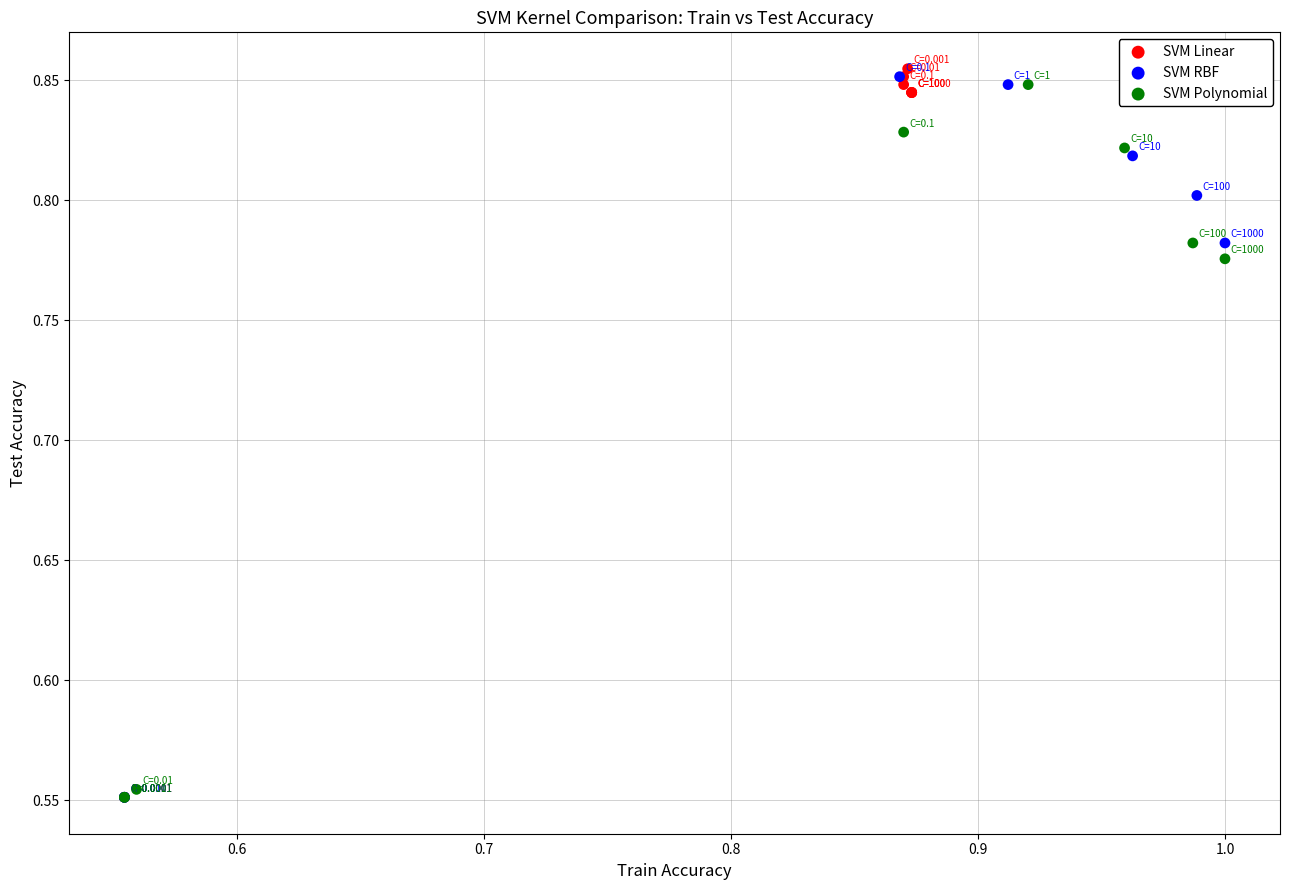

What are all the series names shown in the legend?

SVM Linear, SVM RBF, SVM Polynomial